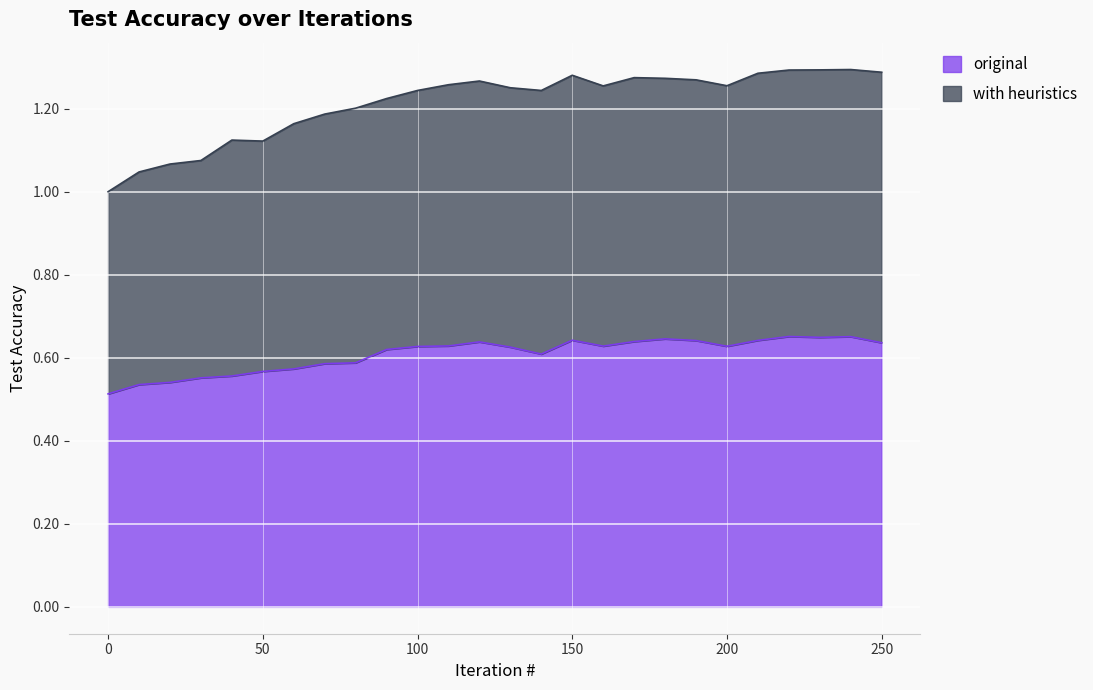

Which series has the largest range (max minus min)?

with heuristics